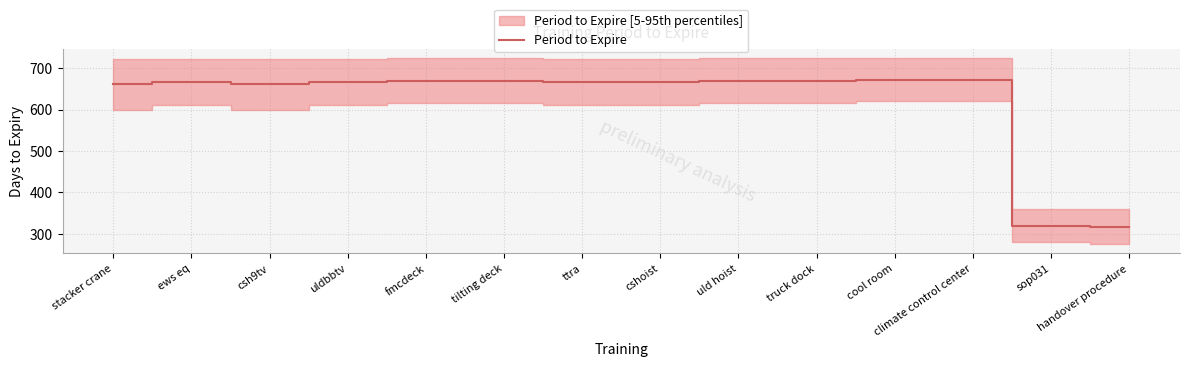

How many series are shown in this chart?

1